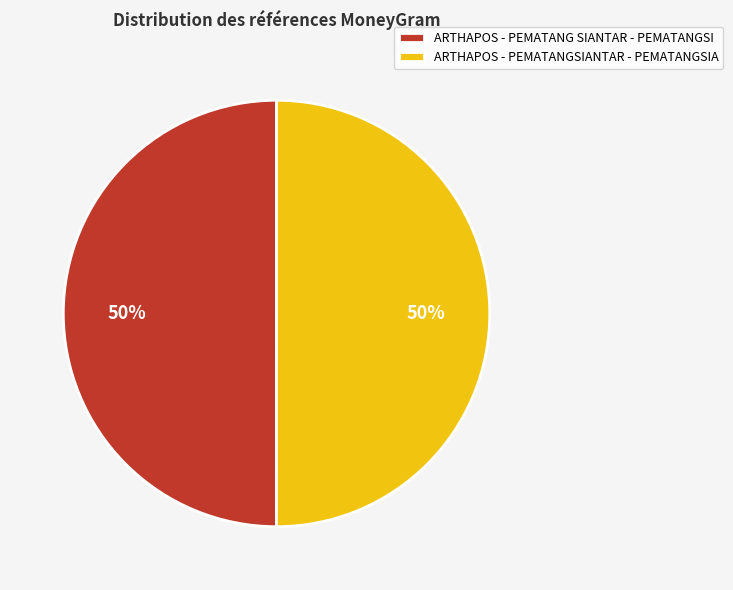

What percentage is the ARTHAPOS - PEMATANG SIANTAR - PEMATANGSI slice, to the nearest percent?

50%